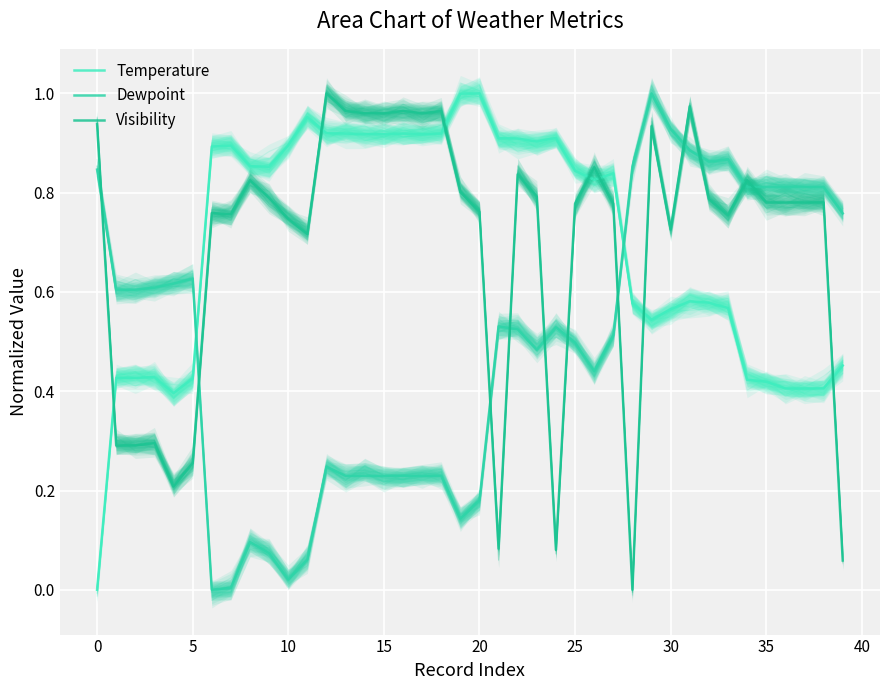

Read the Temperature value at 15.

0.9